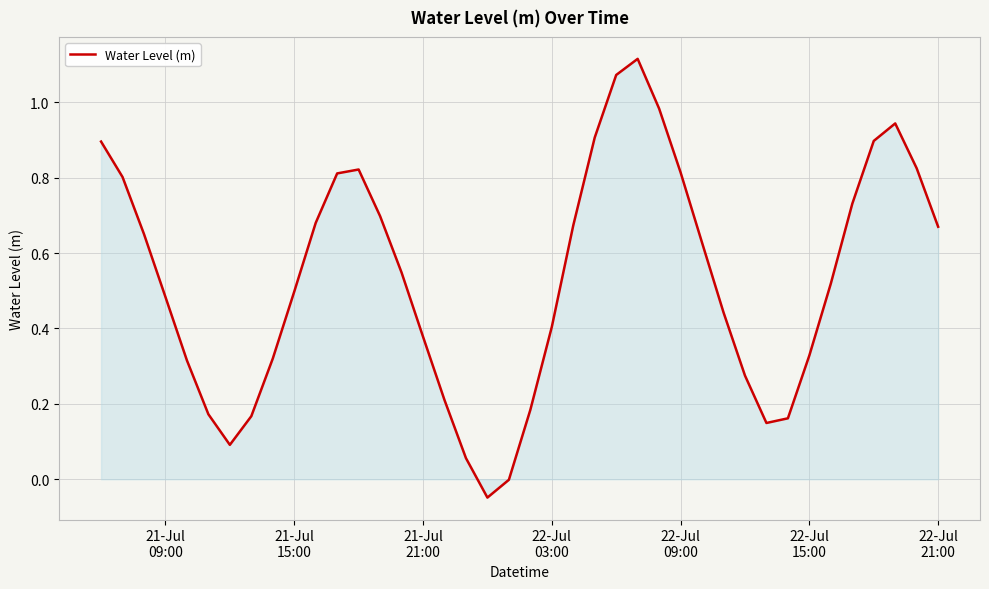

What is the difference between the maximum and minimum values?

1.2